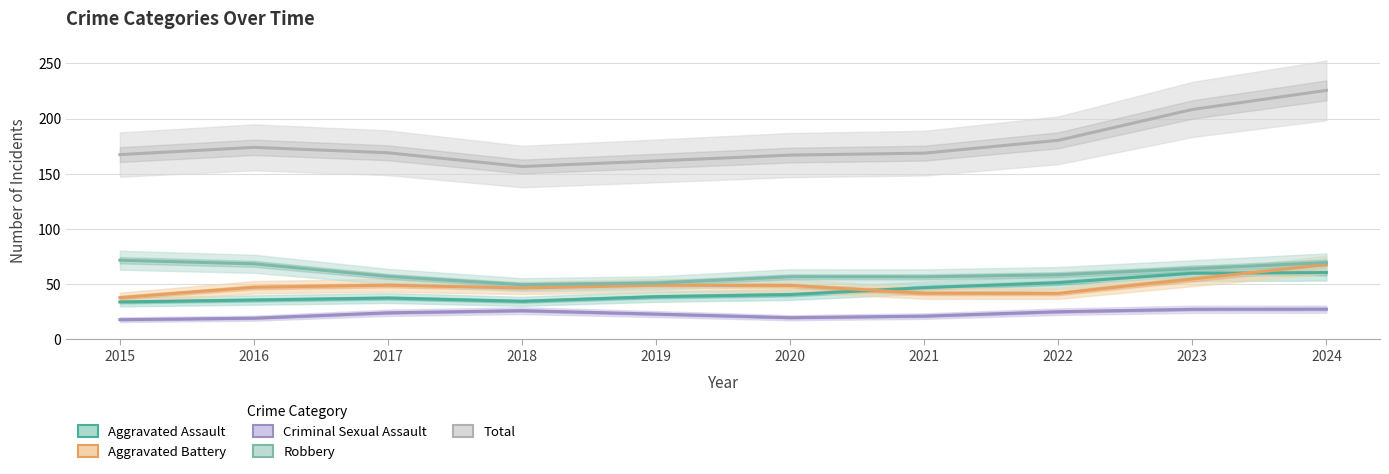

Reading left to right, list all the values displayed in this chart.

Aggravated Assault: 33.8	35.5	37.3	34.4	38.5	40.4	46.7	51.3	59.8	60.4
Aggravated Battery: 37.7	47.0	49.0	46.4	48.8	48.8	41.6	41.5	54.6	67.6
Criminal Sexual Assault: 17.7	19.0	23.9	25.9	22.8	19.5	20.9	24.9	27.1	27.2
Robbery: 71.6	68.4	56.9	49.3	50.9	56.6	56.5	58.4	63.9	69.4
Total: 167.3	173.9	169.0	156.5	161.6	166.9	168.7	180.3	208.2	225.6